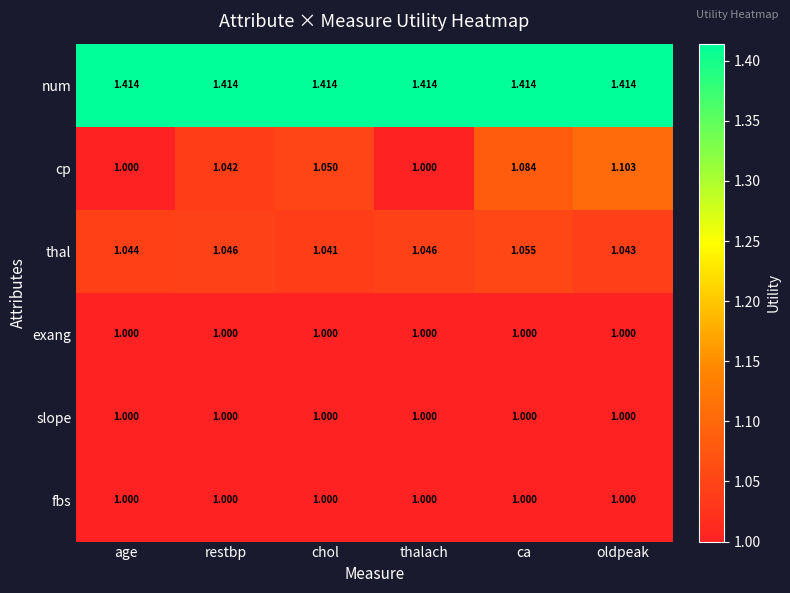

Is the value of slope at chol greater than the value of num at age?

No